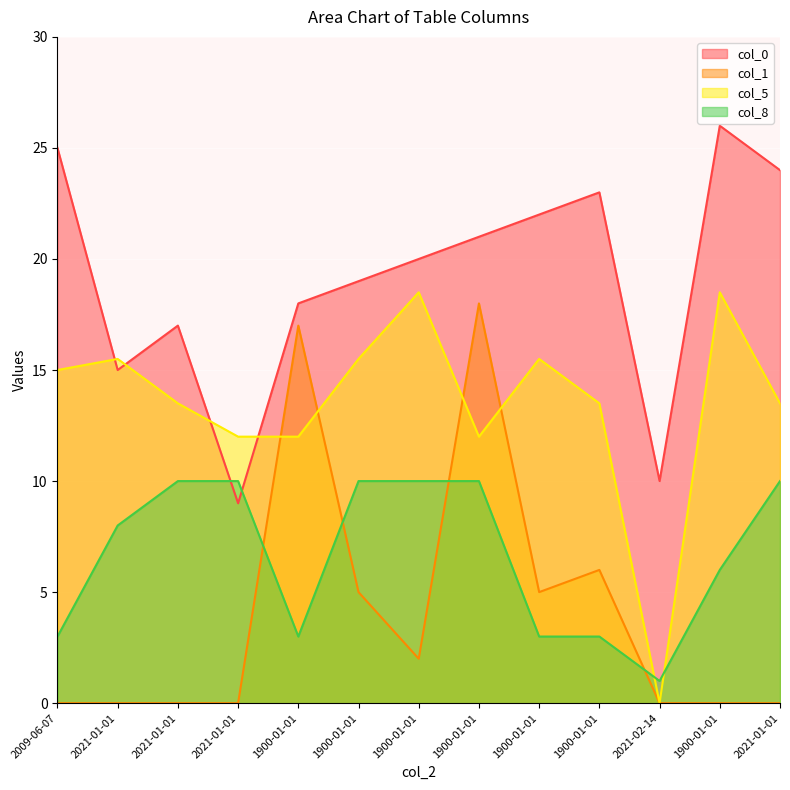

Reading left to right, extract all data points from this chart.

col_0: 2009-06-07=25.0	2021-01-01=15.0	2021-01-01=17.0	2021-01-01=9.0	1900-01-01=18.0	1900-01-01=19.0	1900-01-01=20.0	1900-01-01=21.0	1900-01-01=22.0	1900-01-01=23.0	2021-02-14=10.0	1900-01-01=26.0	2021-01-01=24.0
col_1: 2009-06-07=0.0	2021-01-01=0.0	2021-01-01=0.0	2021-01-01=0.0	1900-01-01=17.0	1900-01-01=5.0	1900-01-01=2.0	1900-01-01=18.0	1900-01-01=5.0	1900-01-01=6.0	2021-02-14=0.0	1900-01-01=0.0	2021-01-01=0.0
col_5: 2009-06-07=15.0	2021-01-01=15.5	2021-01-01=13.5	2021-01-01=12.0	1900-01-01=12.0	1900-01-01=15.5	1900-01-01=18.5	1900-01-01=12.0	1900-01-01=15.5	1900-01-01=13.5	2021-02-14=0.0	1900-01-01=18.5	2021-01-01=13.5
col_8: 2009-06-07=3.0	2021-01-01=8.0	2021-01-01=10.0	2021-01-01=10.0	1900-01-01=3.0	1900-01-01=10.0	1900-01-01=10.0	1900-01-01=10.0	1900-01-01=3.0	1900-01-01=3.0	2021-02-14=1.0	1900-01-01=6.0	2021-01-01=10.0